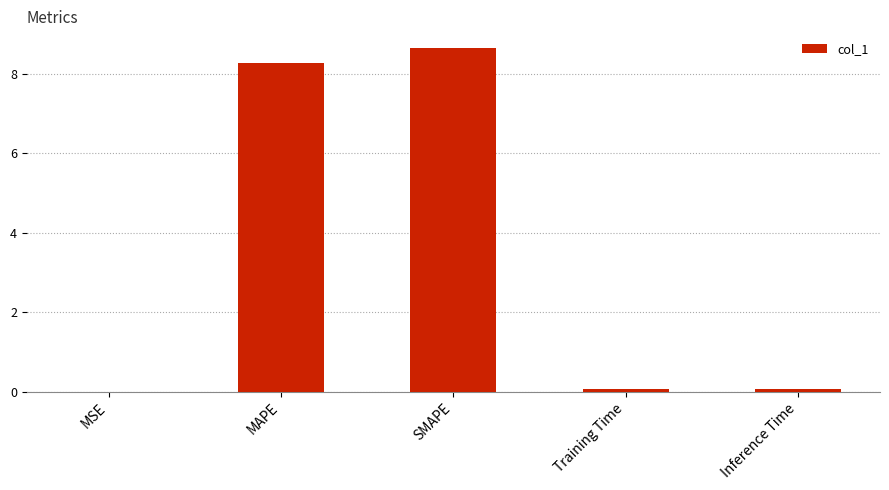

True or false: the data shows 8.6 at SMAPE.

True